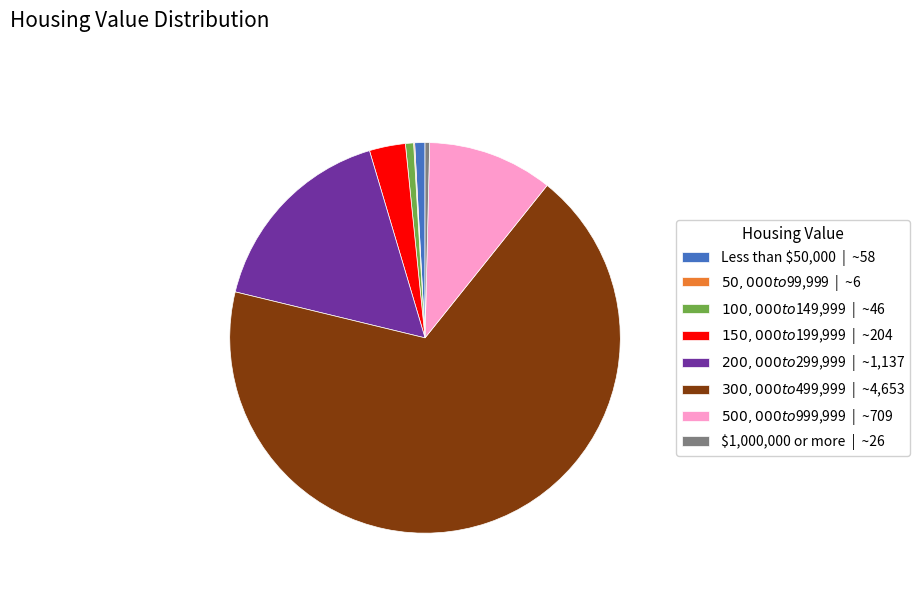

The $1,000,000 or more | ~26 slice represents 14% of the pie. True or false?

False